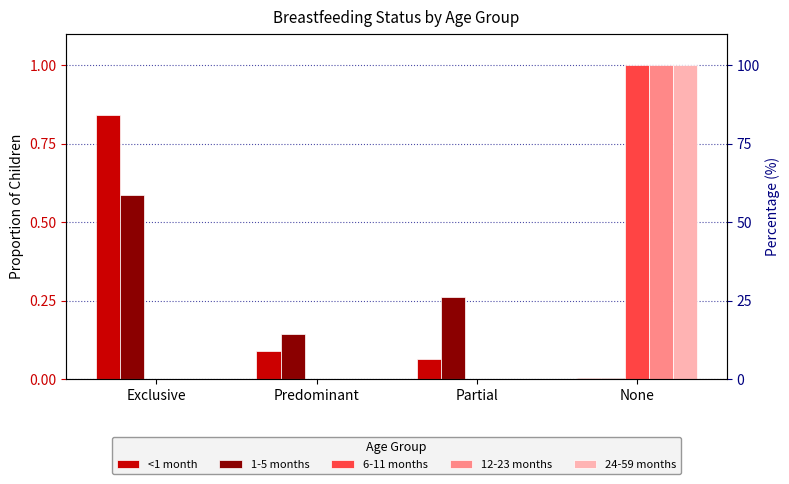

Reading right to left, list all the values displayed in this chart.

<1 month: None=0.0	Partial=0.1	Predominant=0.1	Exclusive=0.8
1-5 months: None=0.0	Partial=0.3	Predominant=0.1	Exclusive=0.6
6-11 months: None=1.0	Partial=0.0	Predominant=0.0	Exclusive=0.0
12-23 months: None=1.0	Partial=0.0	Predominant=0.0	Exclusive=0.0
24-59 months: None=1.0	Partial=0.0	Predominant=0.0	Exclusive=0.0